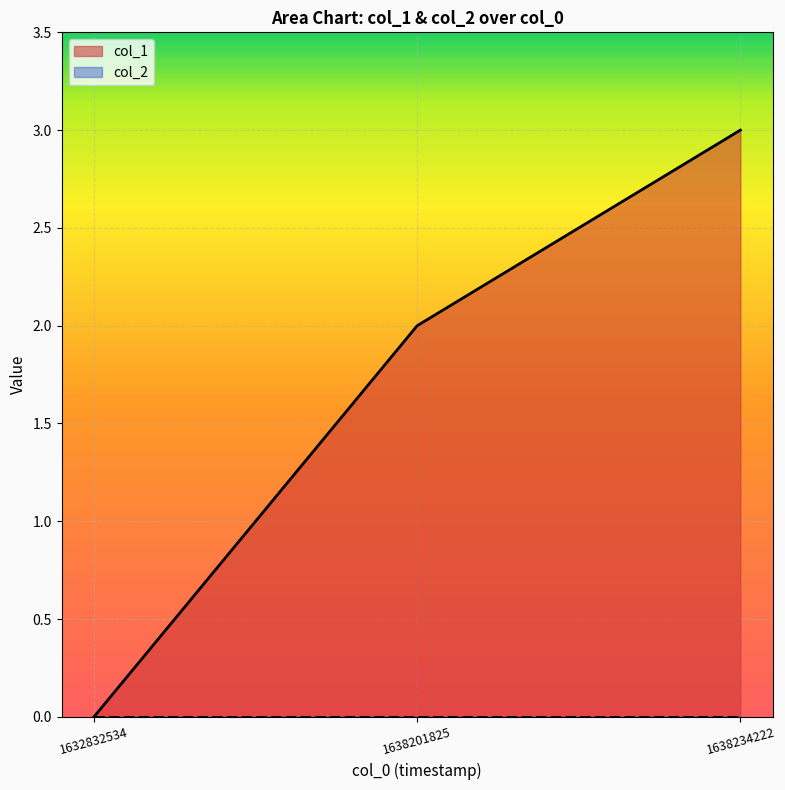

What is the sum of all values?

5